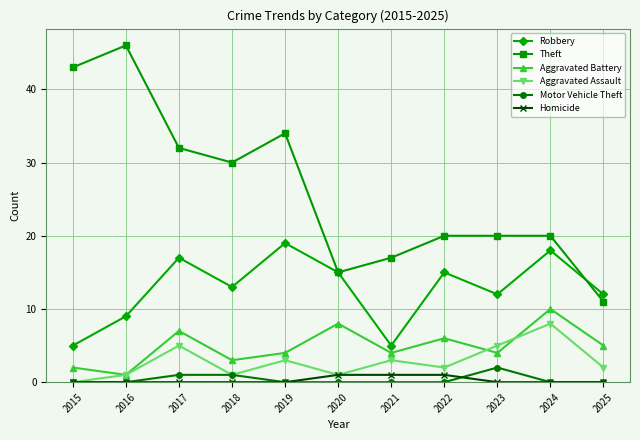

Reading left to right, extract all data points from this chart.

Robbery: 5	9	17	13	19	15	5	15	12	18	12
Theft: 43	46	32	30	34	15	17	20	20	20	11
Aggravated Battery: 2	1	7	3	4	8	4	6	4	10	5
Aggravated Assault: 0	1	5	1	3	1	3	2	5	8	2
Motor Vehicle Theft: 0	0	1	1	0	0	0	0	2	0	0
Homicide: 0	0	0	0	0	1	1	1	0	0	0